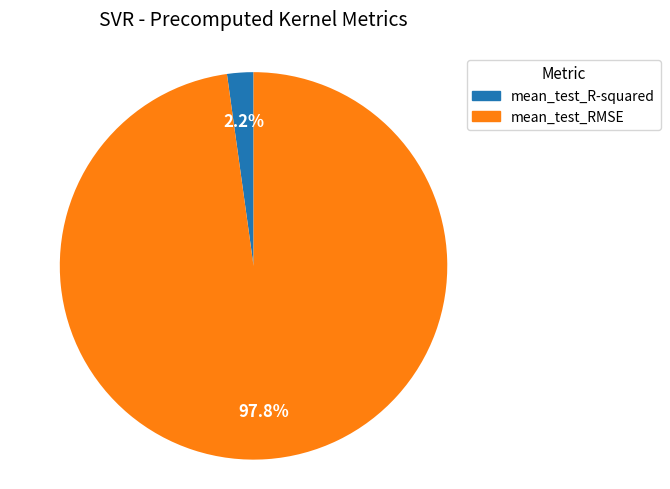

To the nearest percent, what is the combined percentage of mean_test_R-squared and mean_test_RMSE?

100%